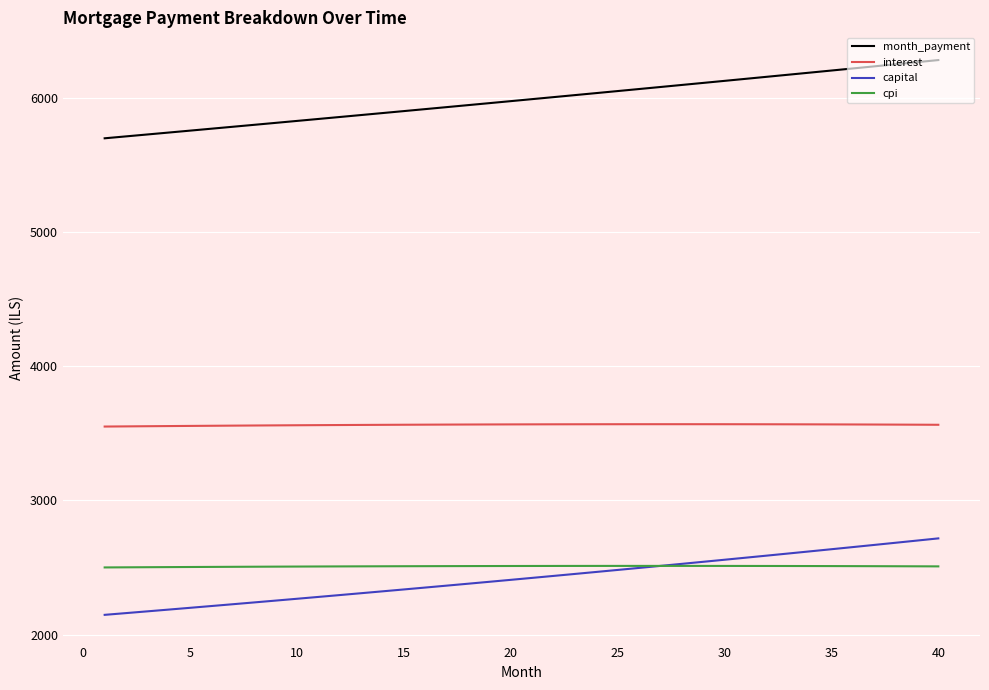

Which series has the largest total across all categories?

month_payment